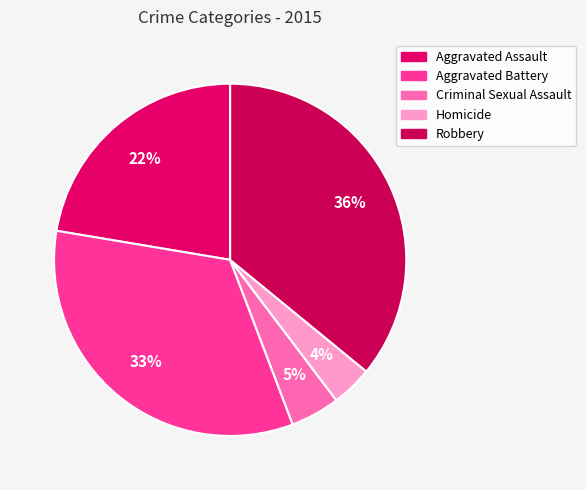

How many slices are in this pie chart?

5